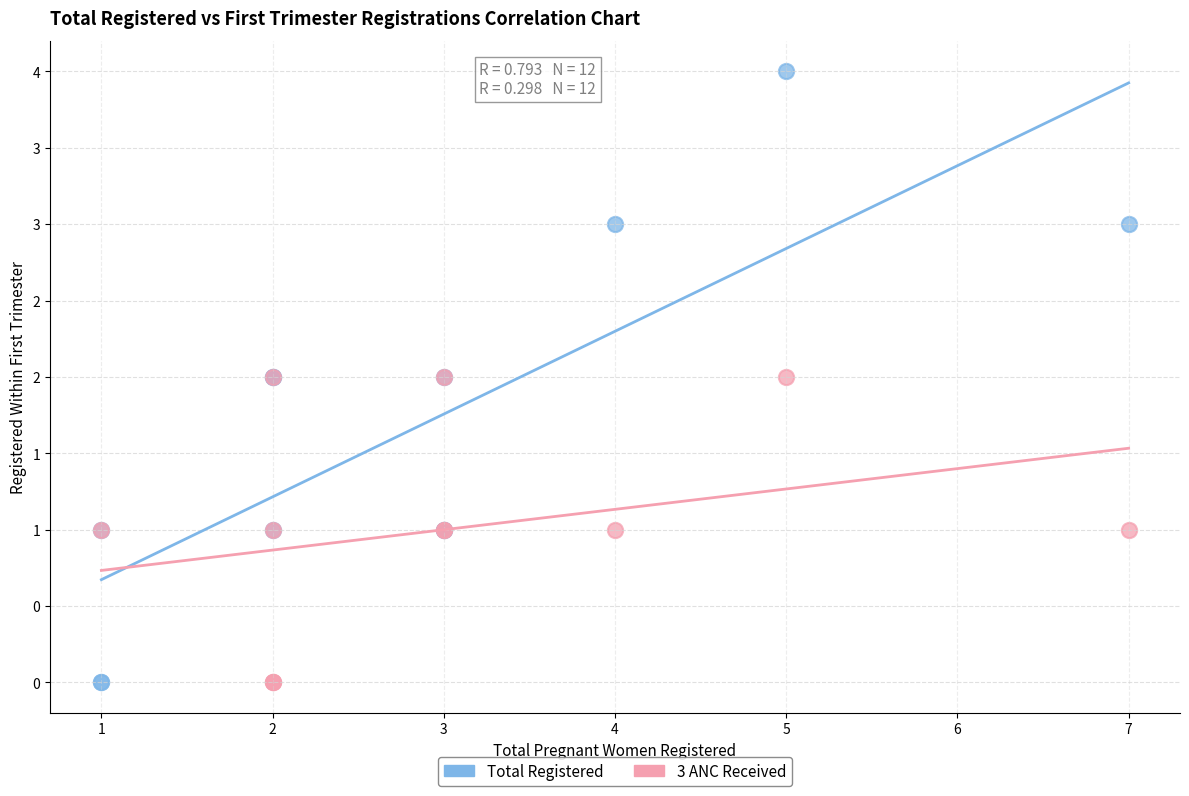

What are all the series names shown in the legend?

Total Registered, 3 ANC Received